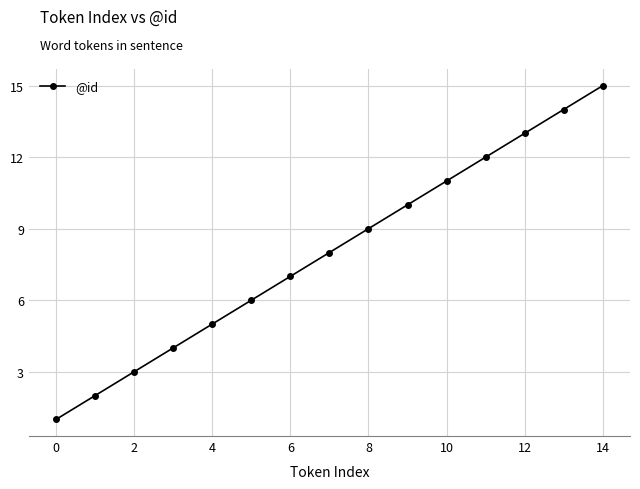

What is the maximum value shown in the chart?

15